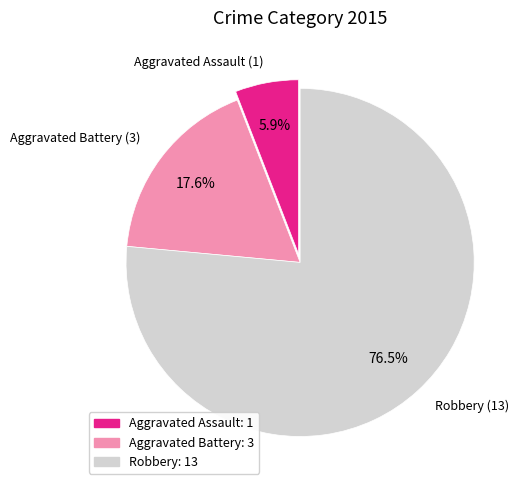

How many slices are in this pie chart?

3